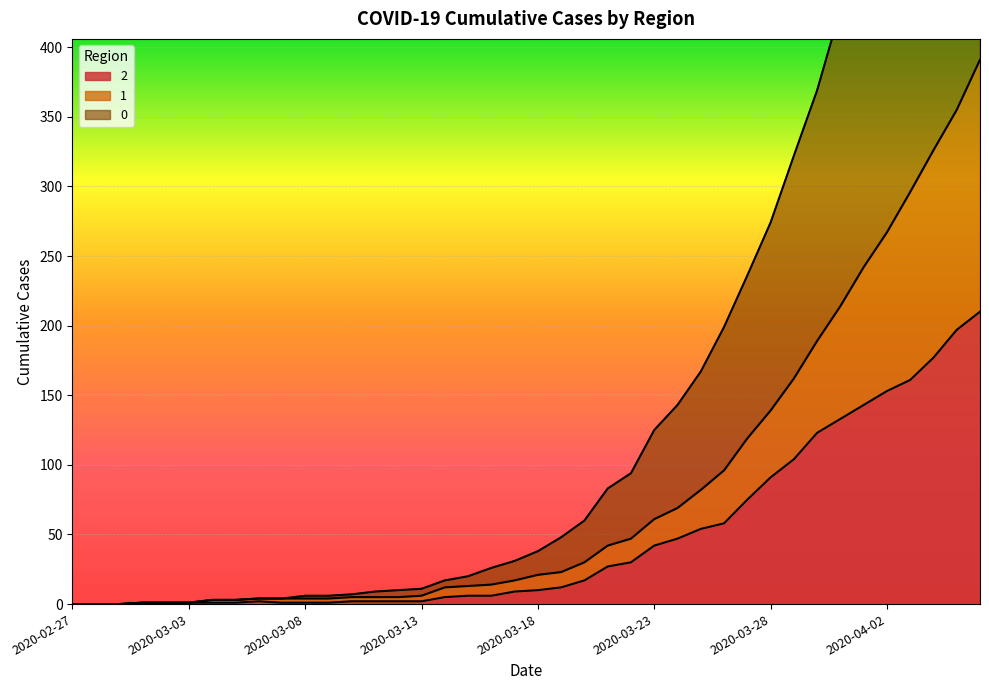

How many lines are shown in the chart?

3